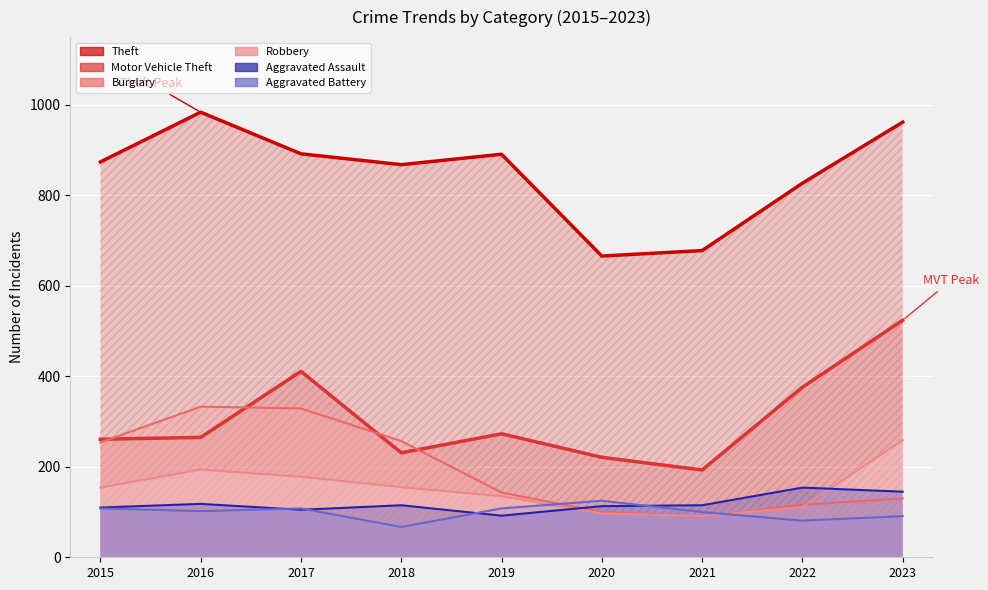

Is it true that Aggravated Assault equals 145 at 2023?

True